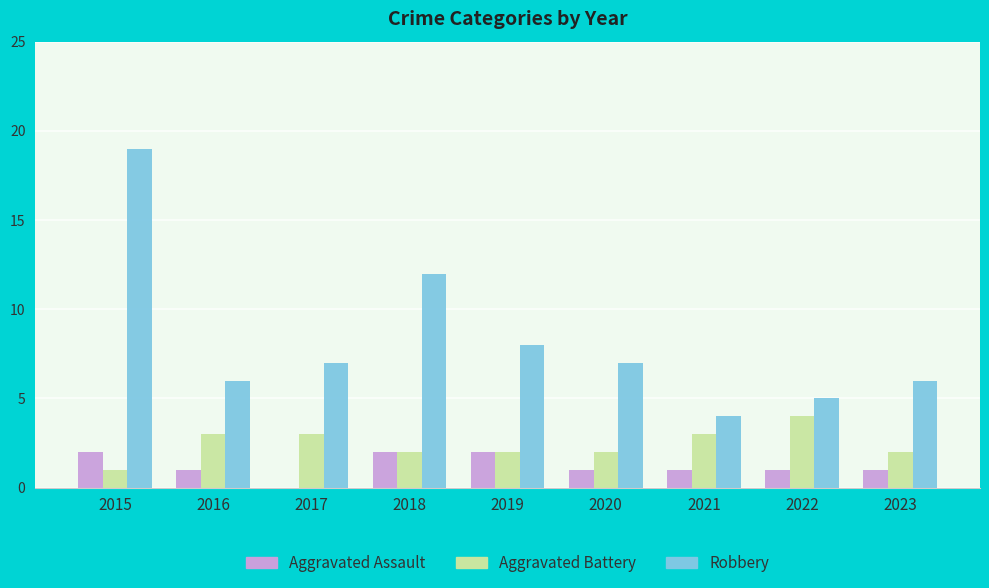

Is it true that Aggravated Battery equals 3 at 2020?

False